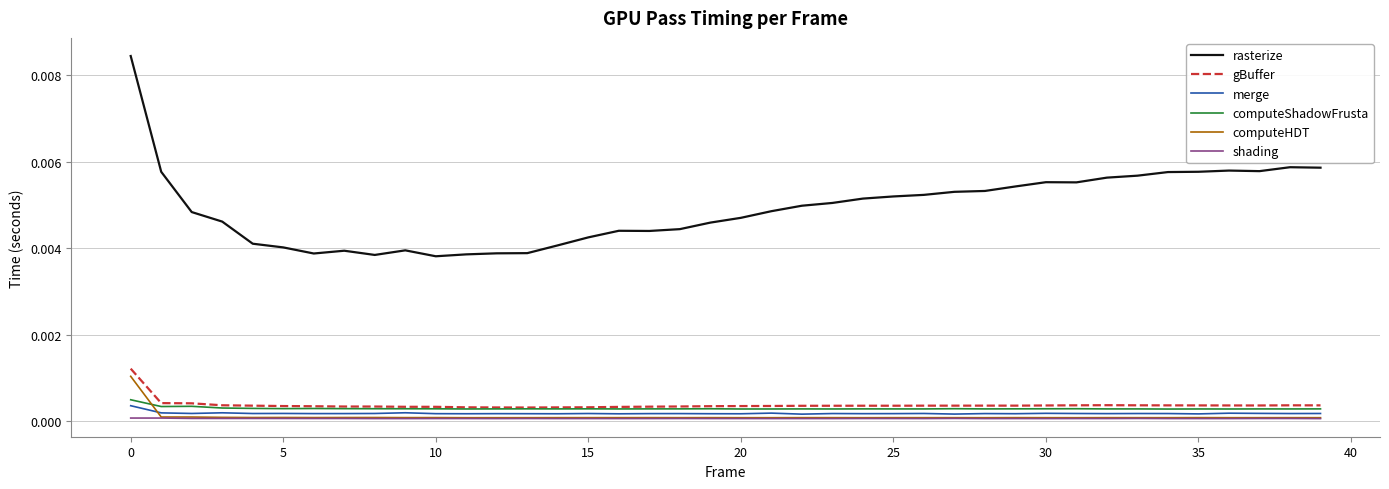

True or false: computeShadowFrusta and merge intersect in this chart.

False